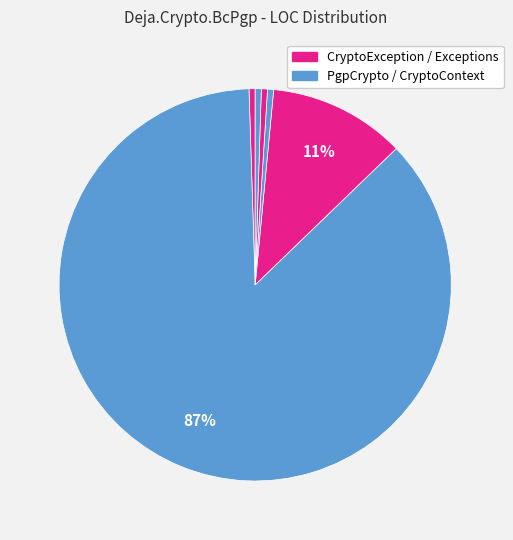

Which slice is the smallest?

CryptoException